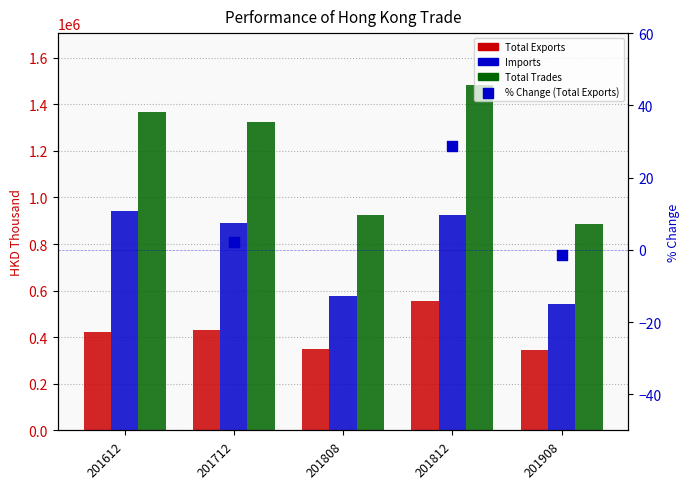

Which series has the widest spread of Y values?

Total Trades